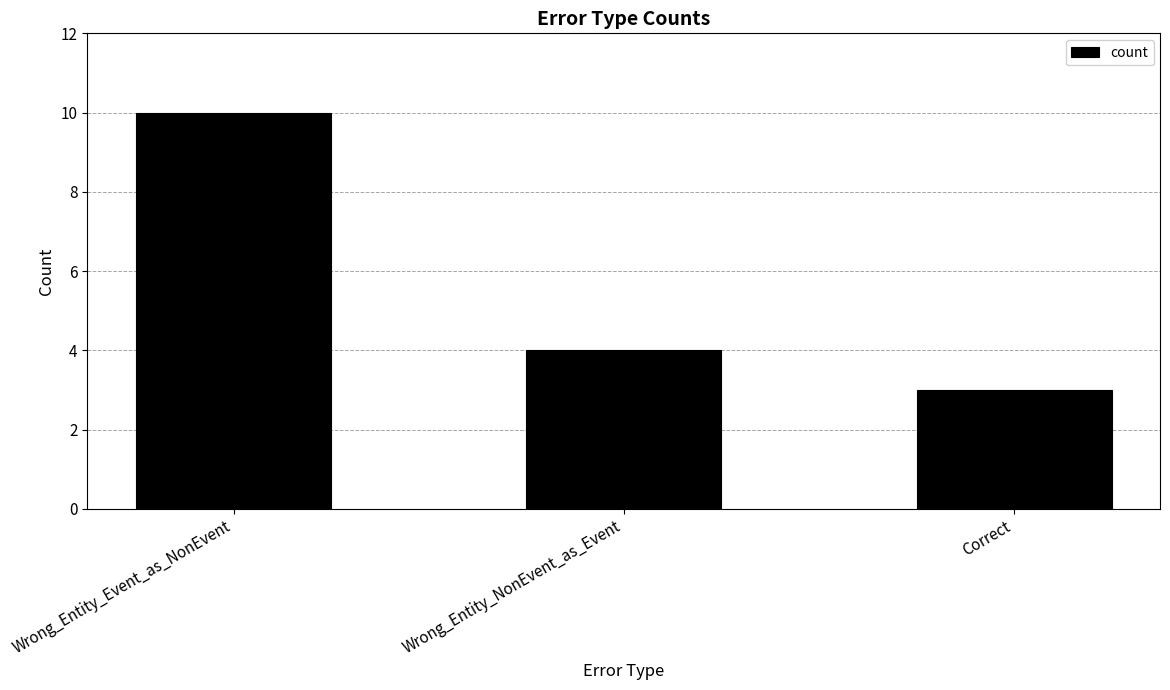

What is the label of the 2nd bar from the left?

Wrong_Entity_NonEvent_as_Event